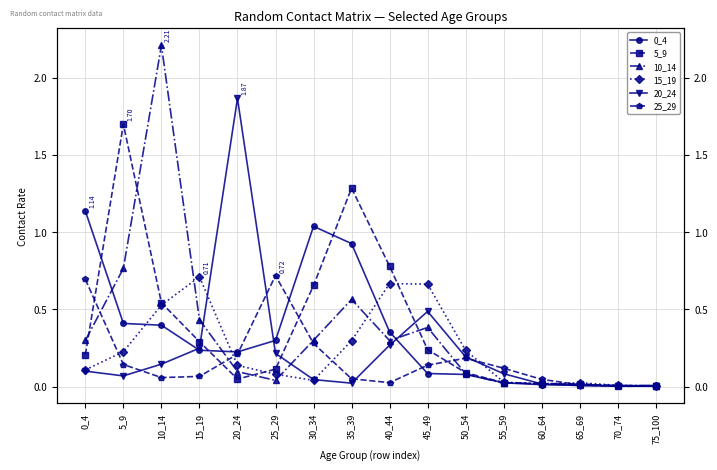

Between 5_9 and 20_24, which series saw the biggest shift?

20_24